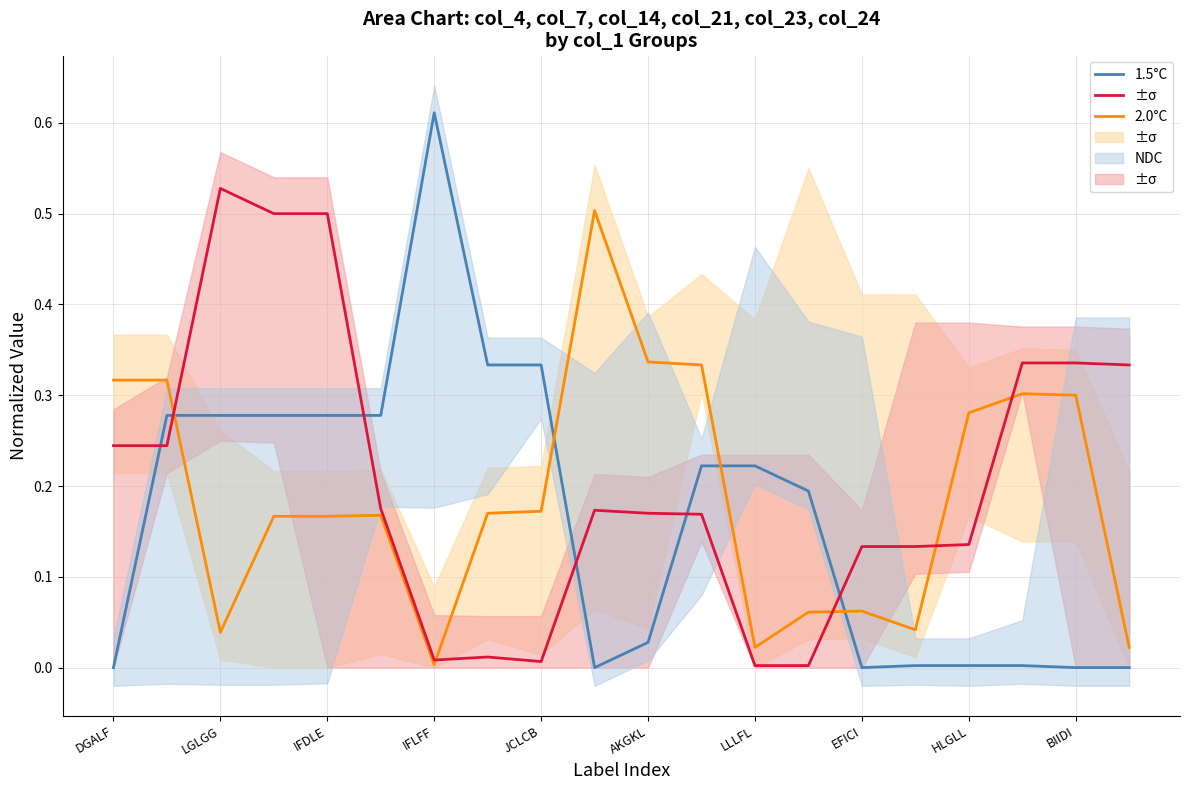

True or false: 2.0°C has more than 2 interior local peaks.

True